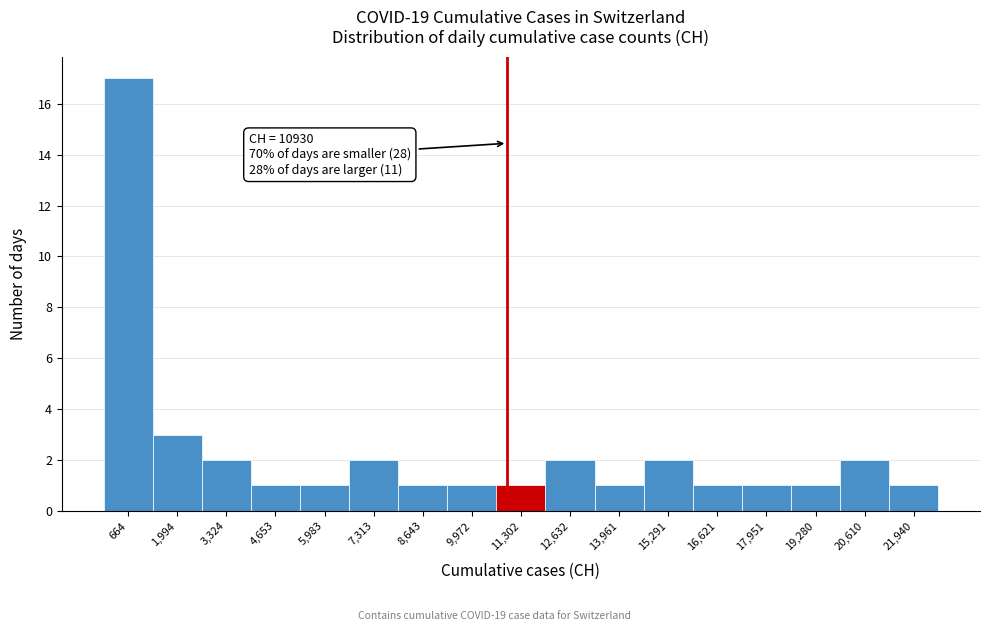

Which range on the x-axis has the tallest bar?

0 to 1400